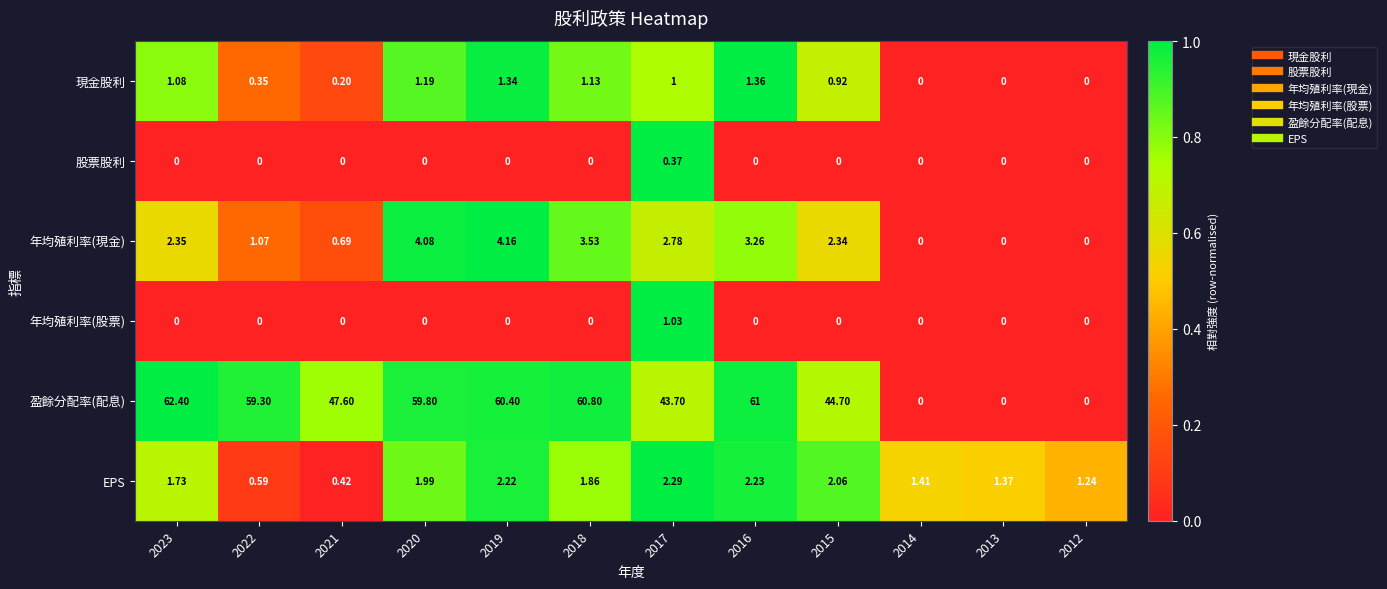

Rank the series by their maximum value, from highest to lowest.

盈餘分配率(配息), 年均殖利率(現金), EPS, 現金股利, 年均殖利率(股票), 股票股利